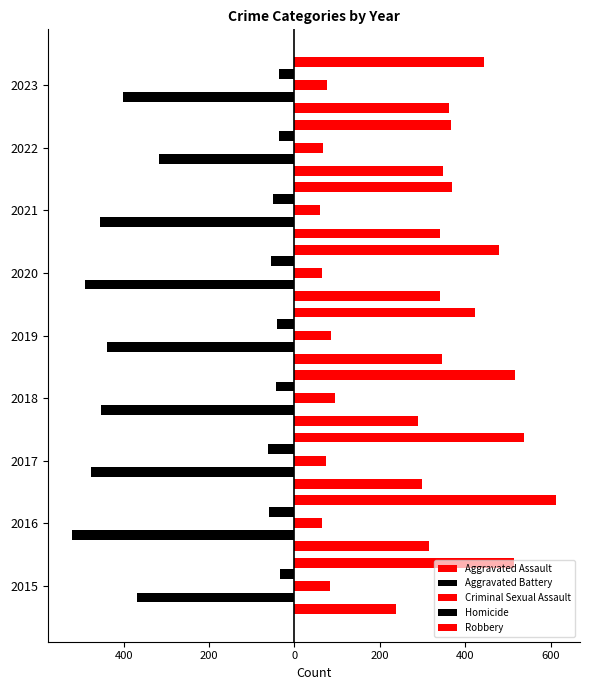

How many bars are there in each group?

5